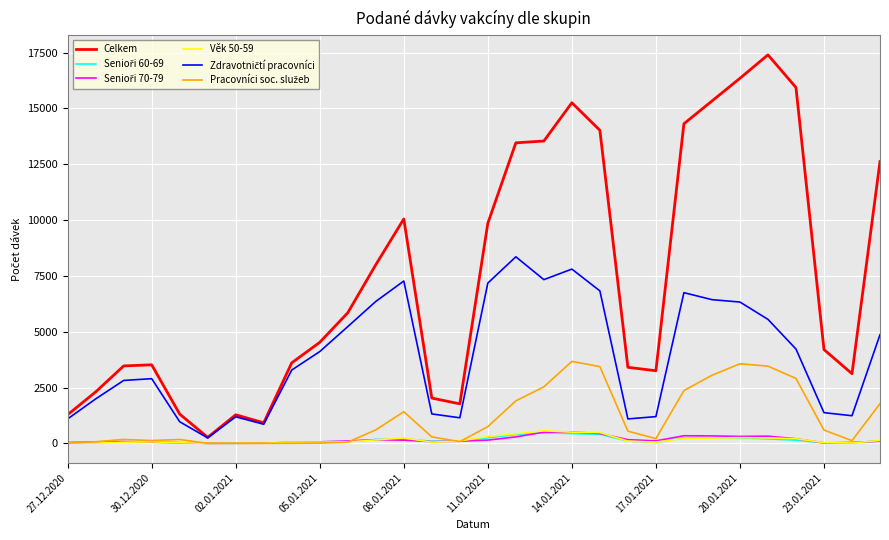

Which series has the widest spread of values?

Celkem